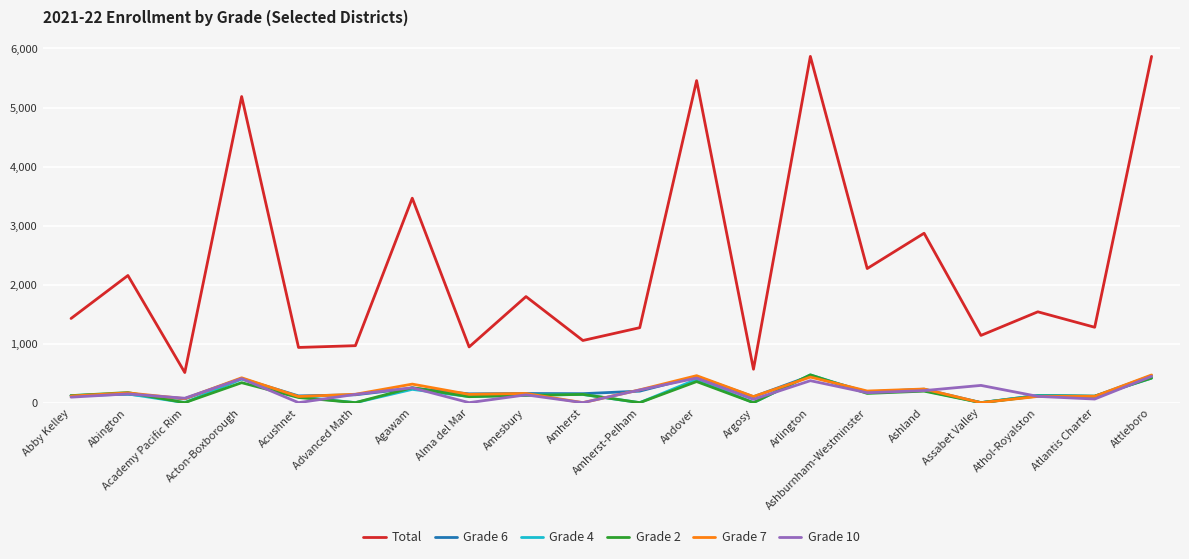

The value of Grade 7 at Argosy is 103. True or false?

True